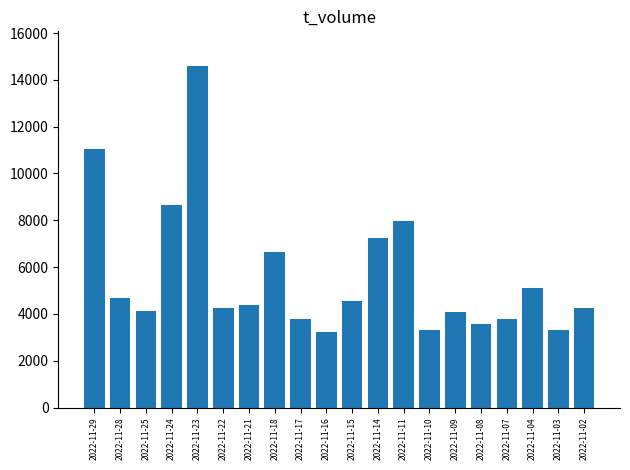

What is the minimum value shown in the chart?

3234